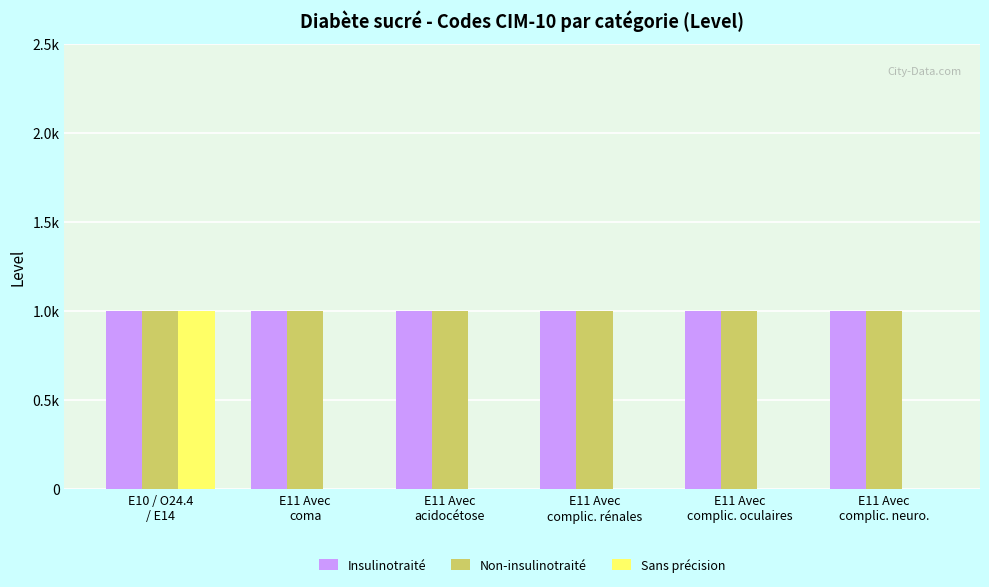

Are the bars grouped side by side (vs. stacked)?

Yes